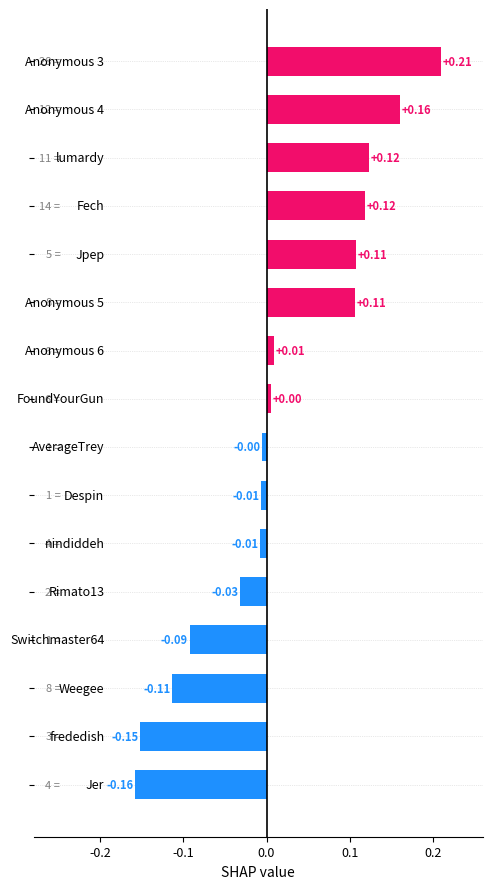

What is the difference between the maximum and minimum values?

0.4